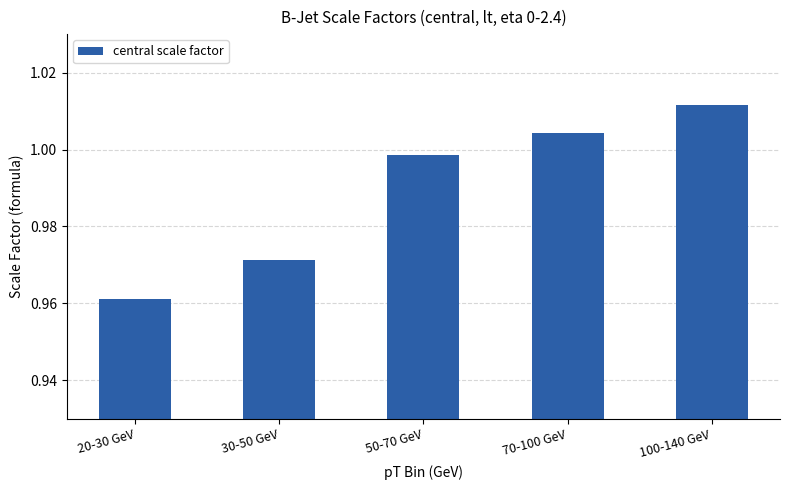

At which label is the value closest to 0?

20-30 GeV